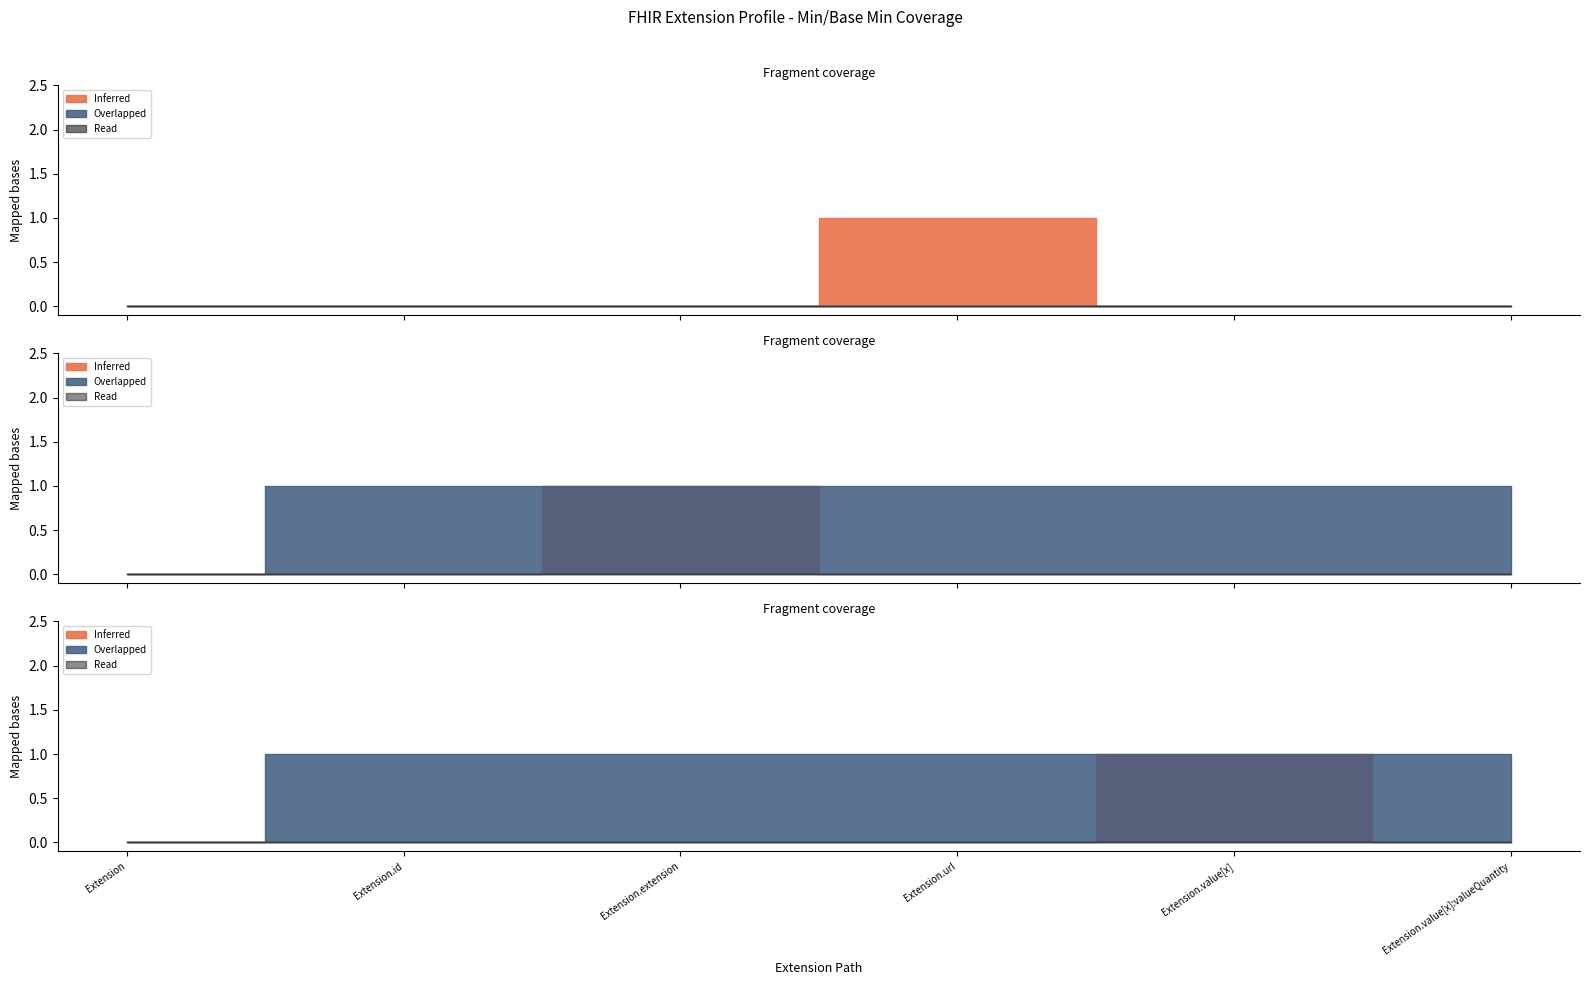

True or false: Read and Inferred intersect in this chart.

False